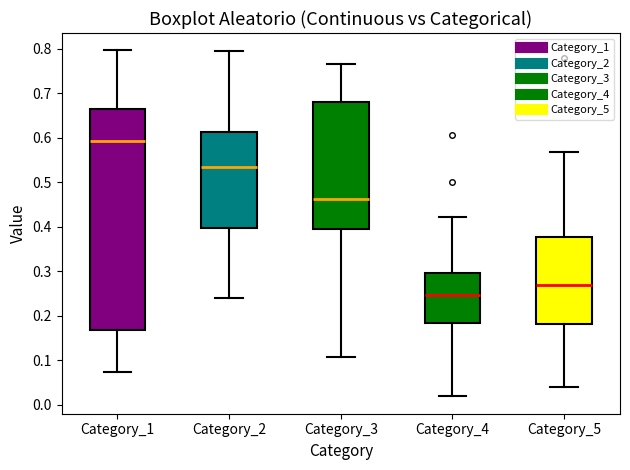

Where is the lower edge of the box for Category_2 on the y-axis? The values are not printed on the chart, so give them approximately, as read against the axis.

0.40